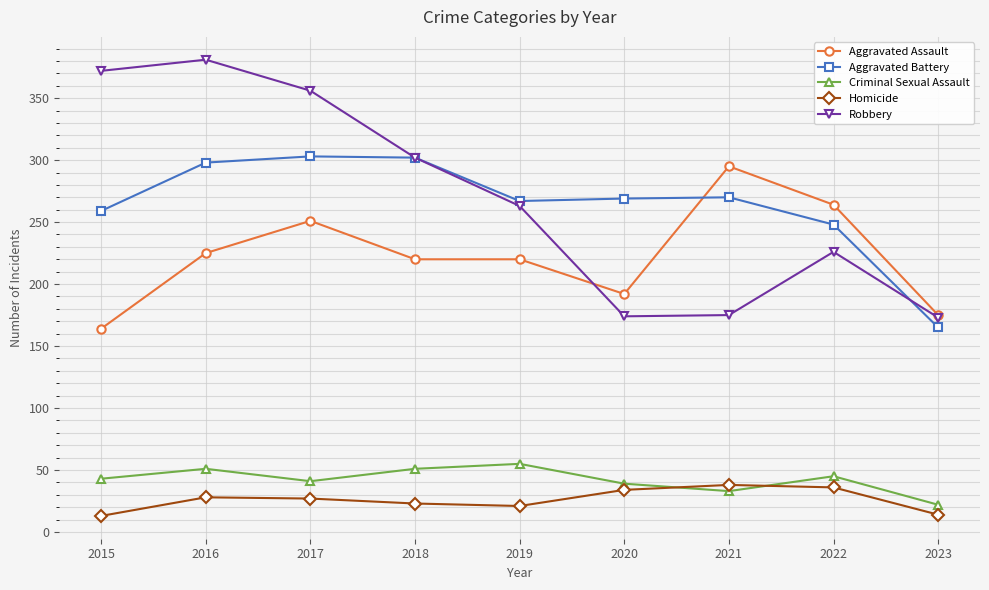

What is the lowest value of the Robbery series?

173